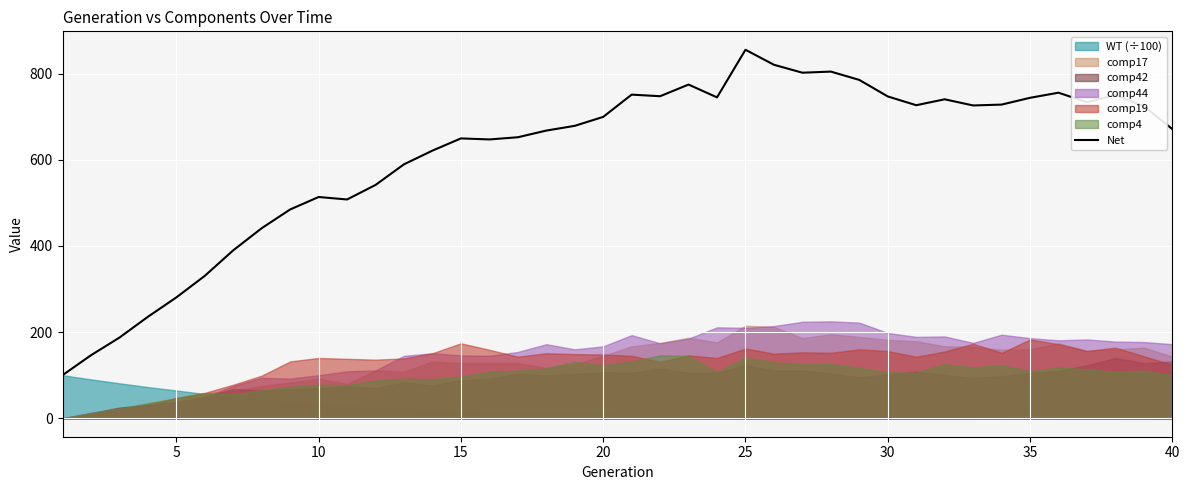

Which category has the highest value in the Net series?

25